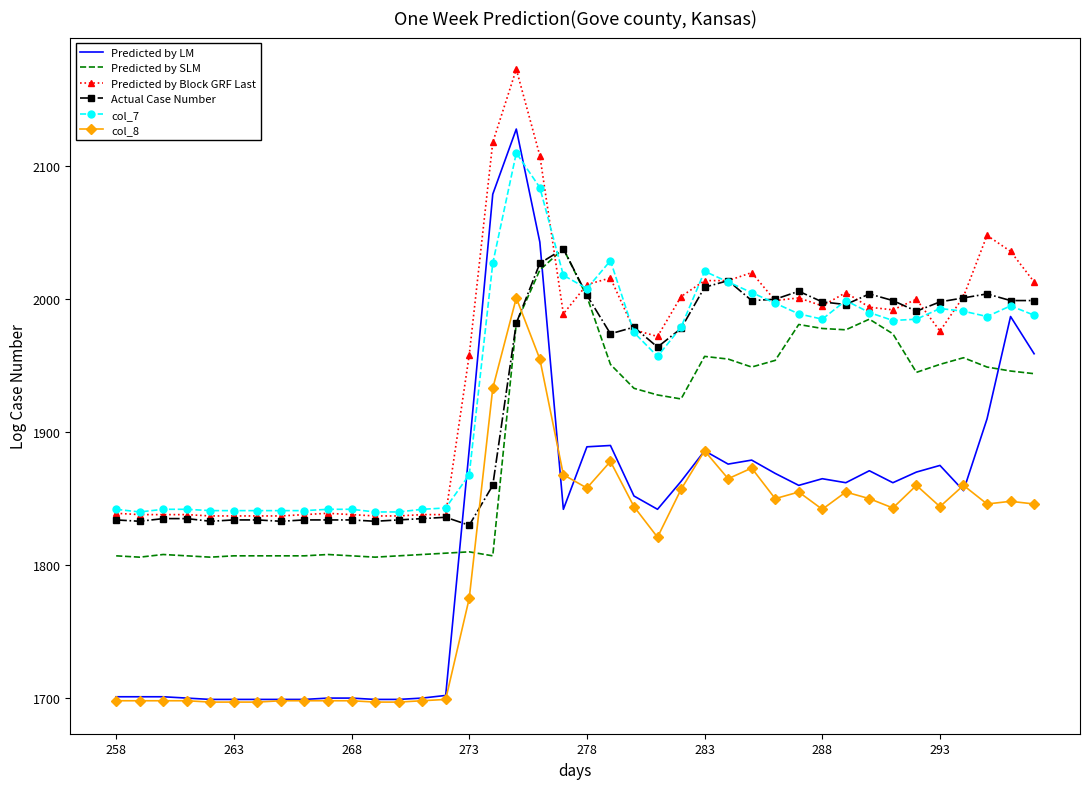

How many values in the col_8 series are below 1844?

19